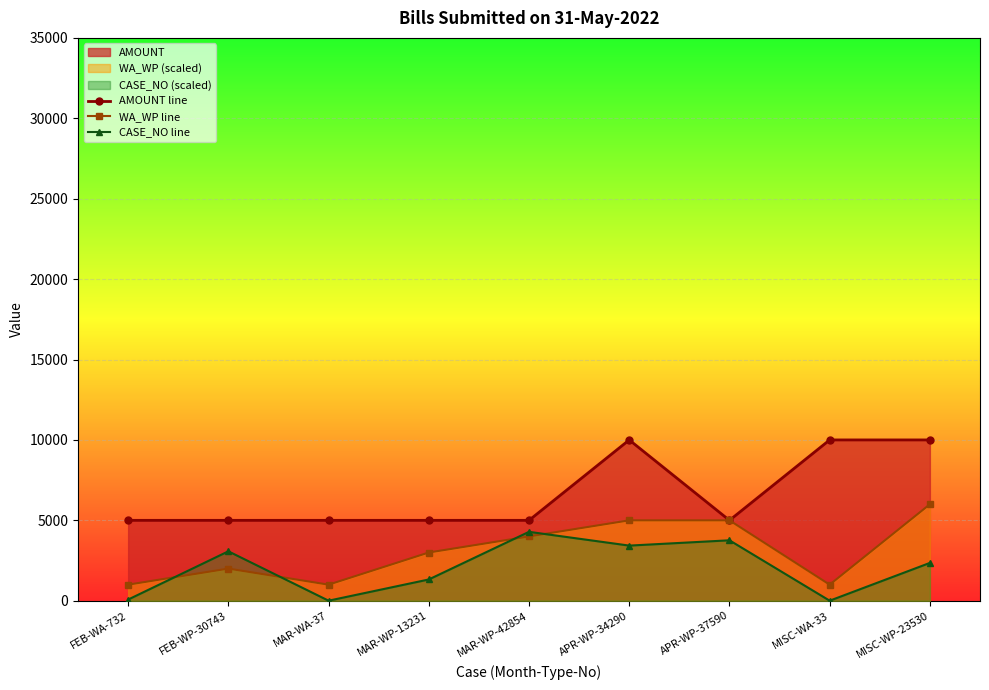

What is the label of the 8th point from the left?

MISC-WA-33